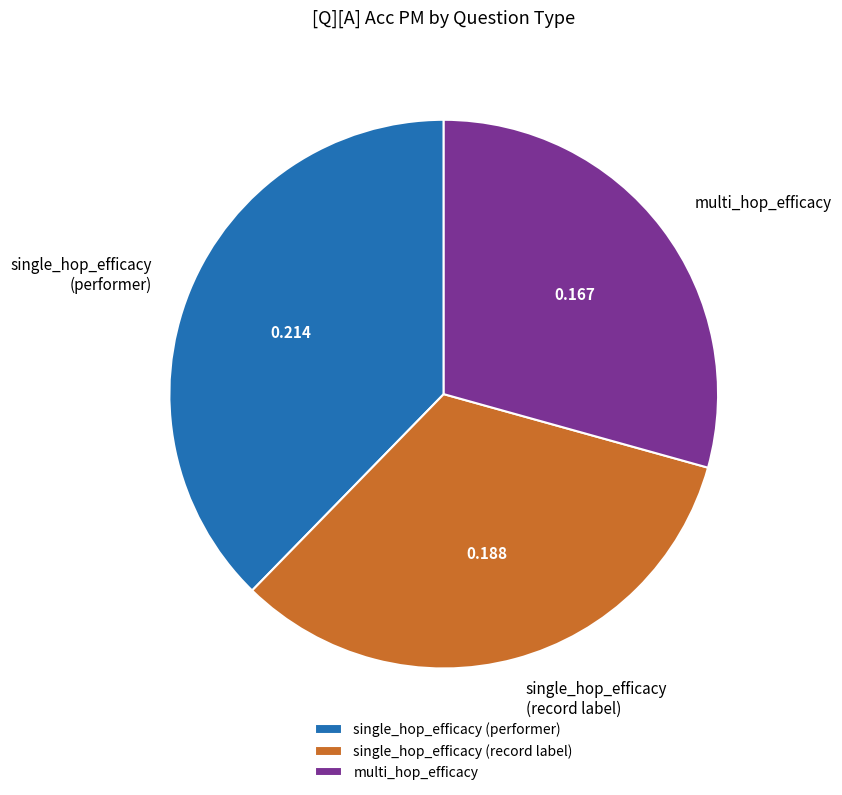

Rank the categories by value from lowest to highest.

multi_hop_efficacy, single_hop_efficacy (record label), single_hop_efficacy (performer)